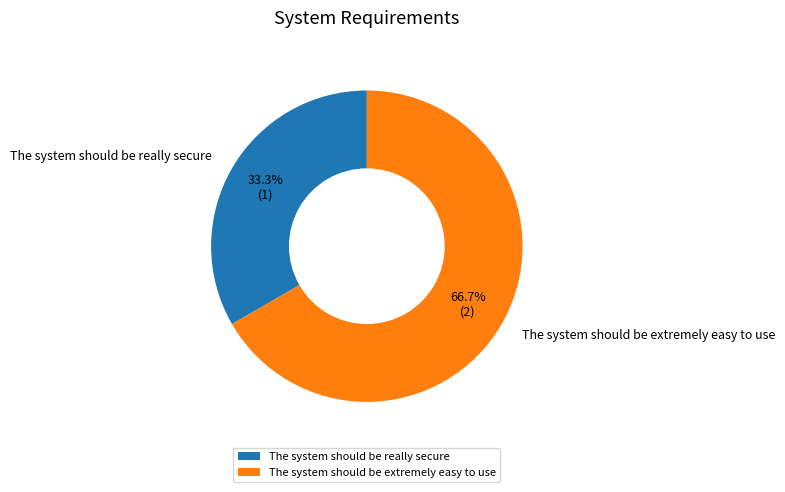

How many segments does this pie chart have?

2